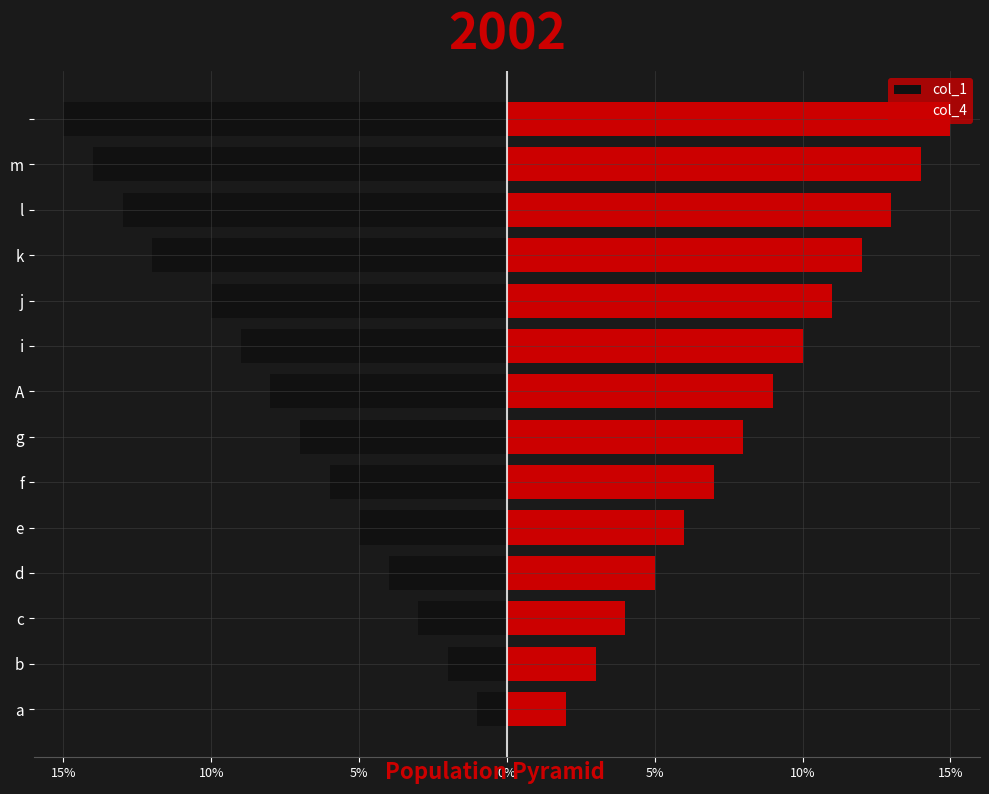

Reading left to right, extract all data points from this chart.

col_1: -1	-2	-3	-4	-5	-6	-7	-8	-9	-10	-12	-13	-14	-15
col_4: 2	3	4	5	6	7	8	9	10	11	12	13	14	15